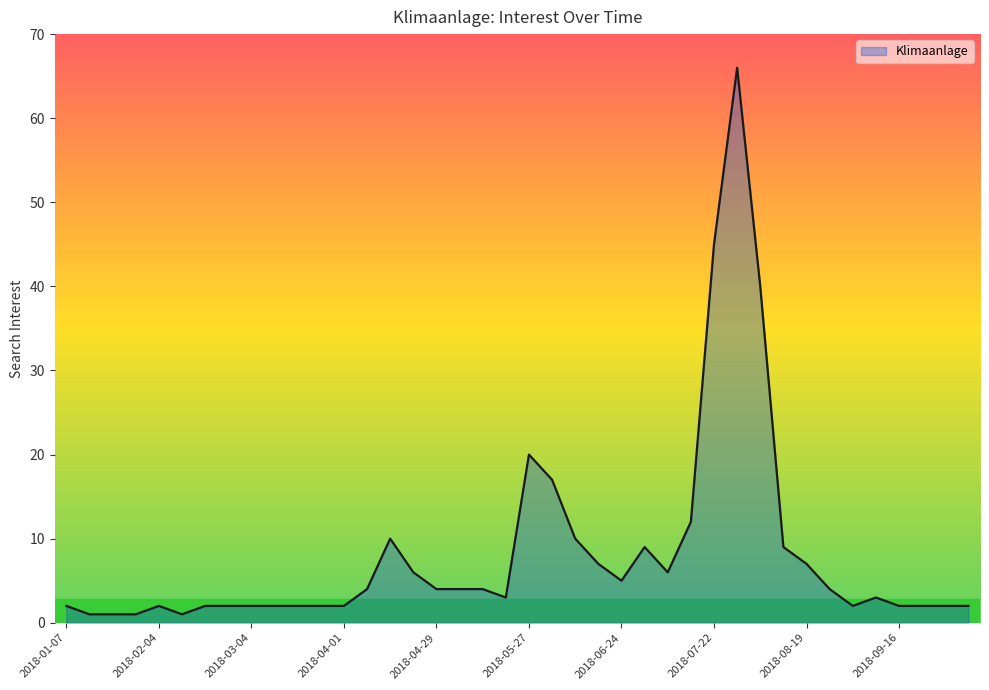

Count the number of data series in this chart.

1